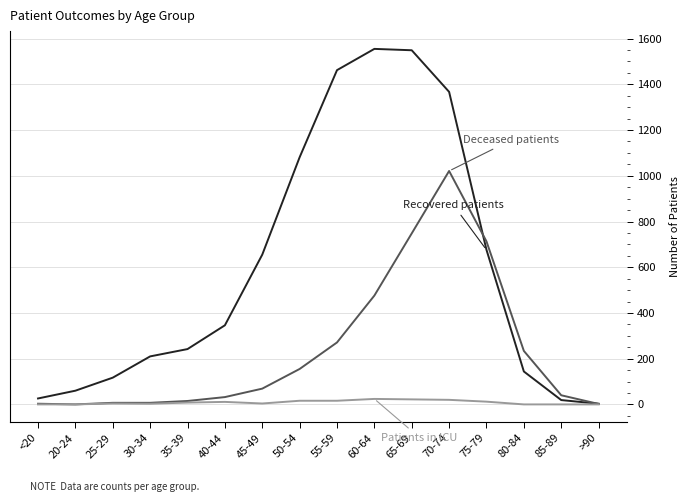

Does the chart display data point markers on the line(s)?

No